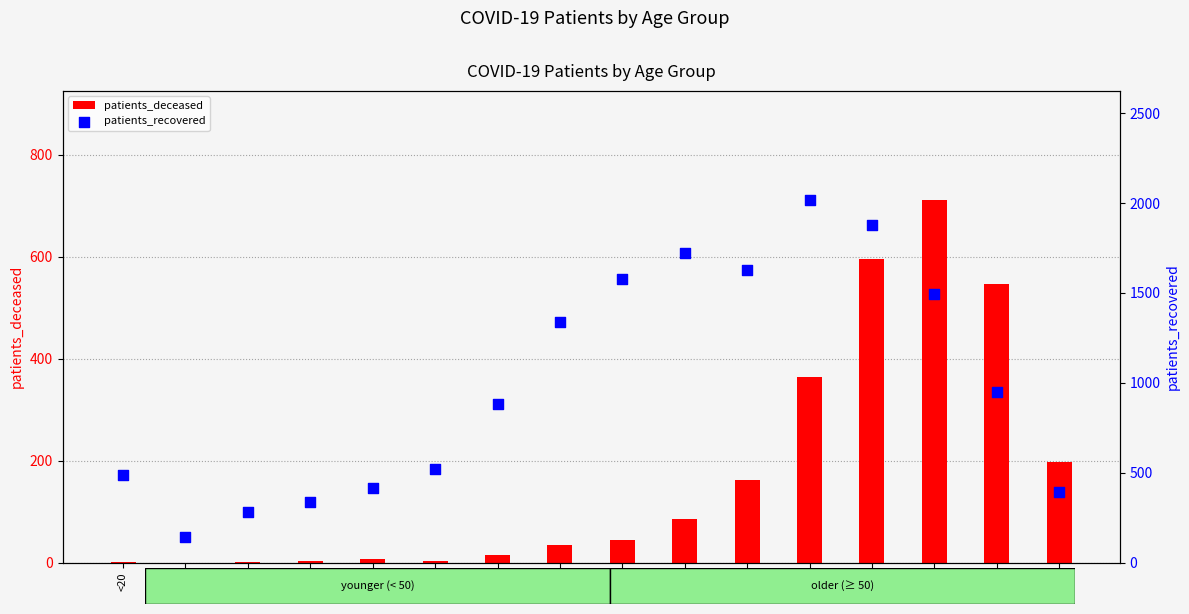

What are all the series names shown in the legend?

patients_deceased, patients_recovered